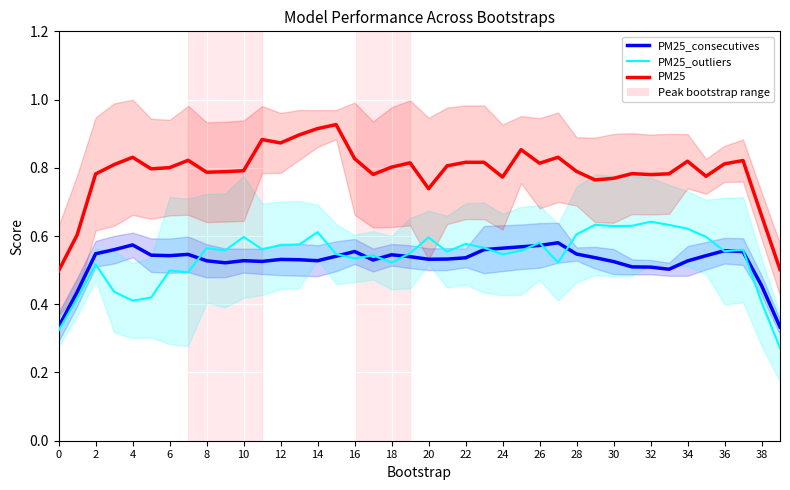

True or false: PM25 and PM25_consecutives intersect in this chart.

False